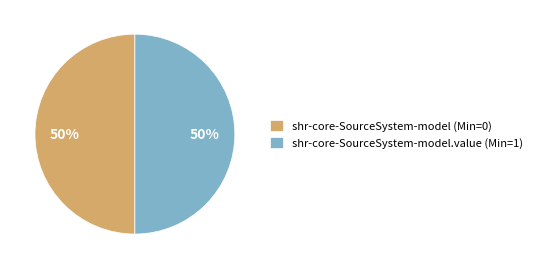

To the nearest percent, what is the average slice percentage?

50%